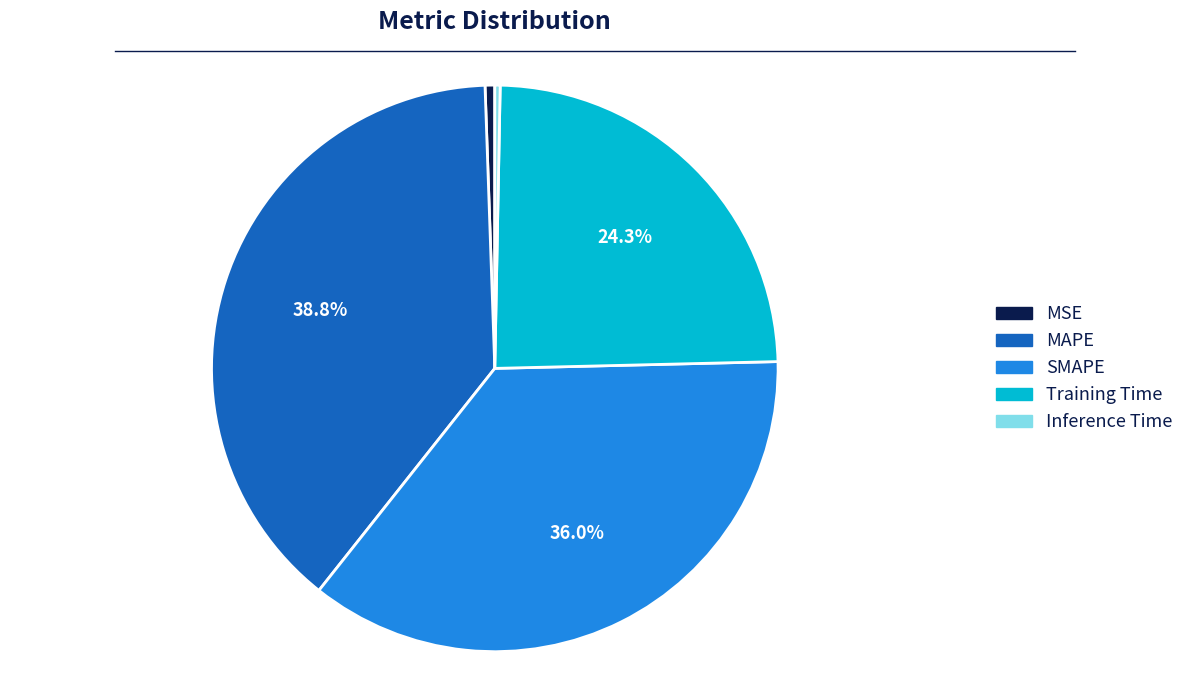

To the nearest percent, what is the combined percentage of Training Time and MSE?

25%